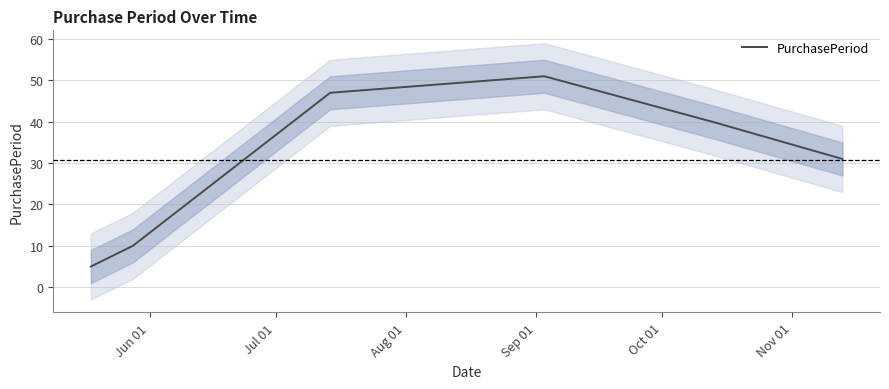

What is the maximum value for PurchasePeriod?

51